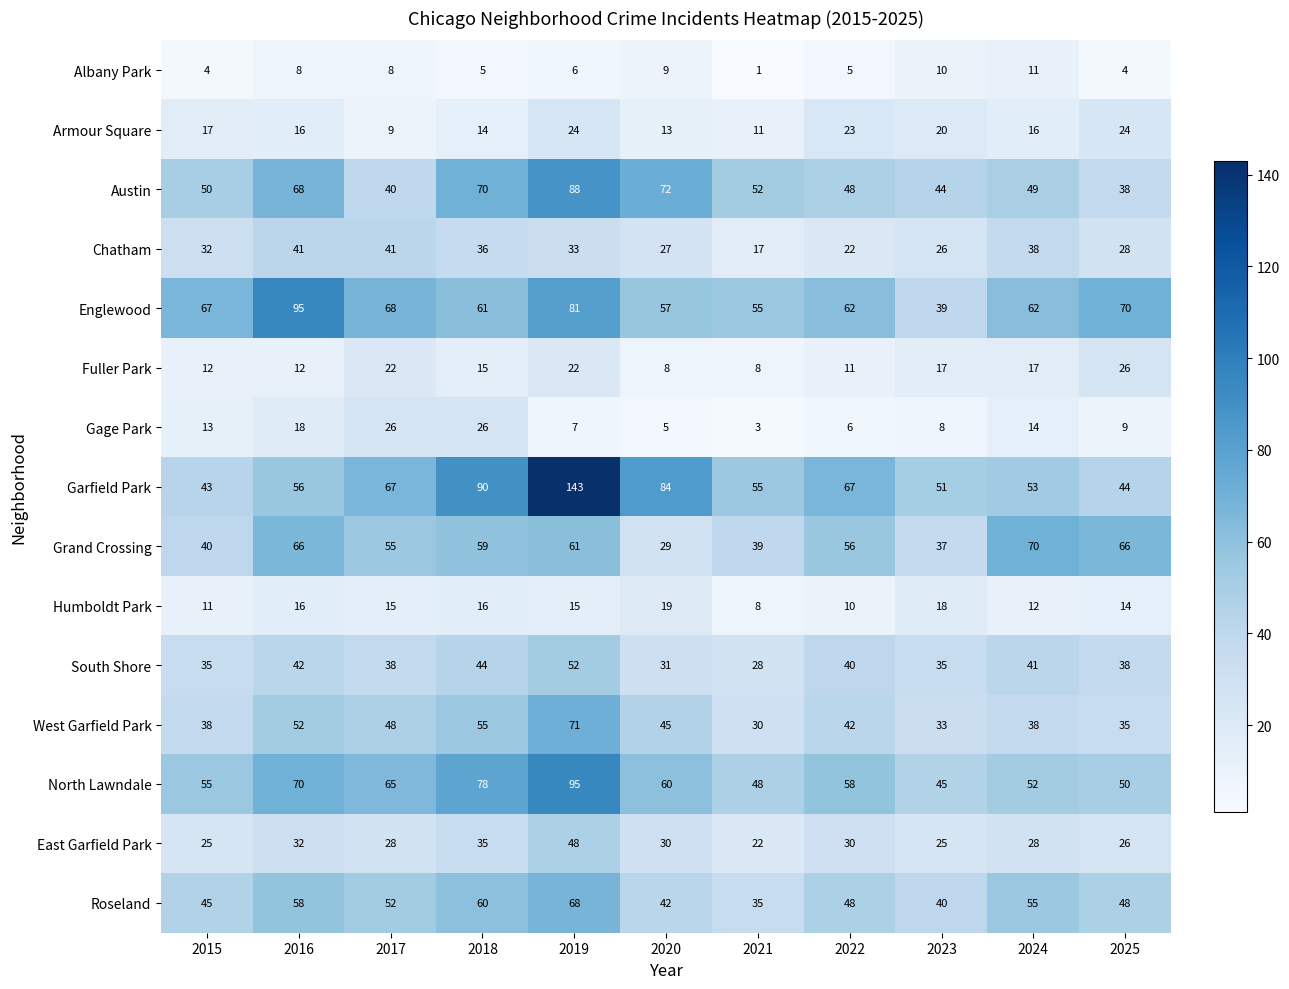

Which series has the largest total across all categories?

Garfield Park